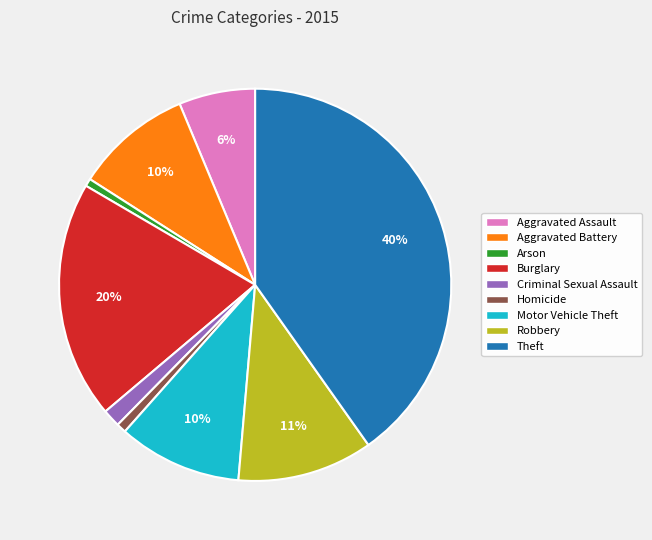

Count the number of slices in the pie.

9